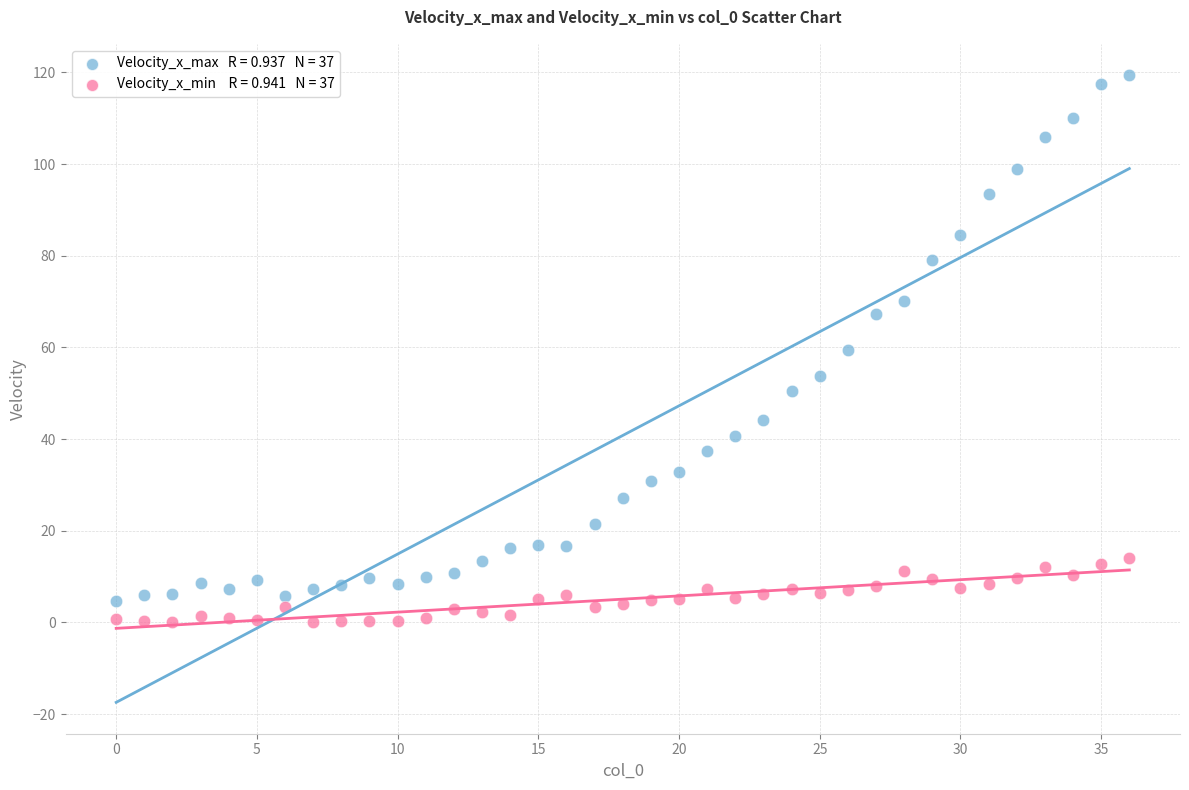

Across all data points, what is the range of X values (max minus min)?

36.0